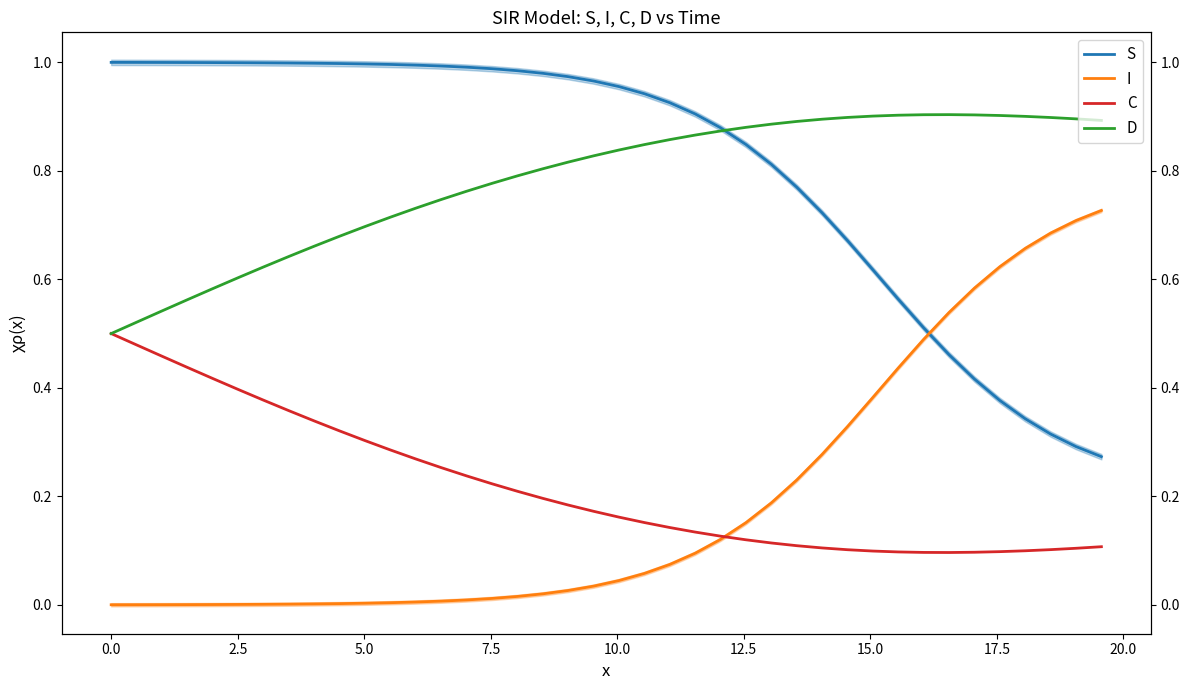

Is it true that D equals 0.5 at 11?

False